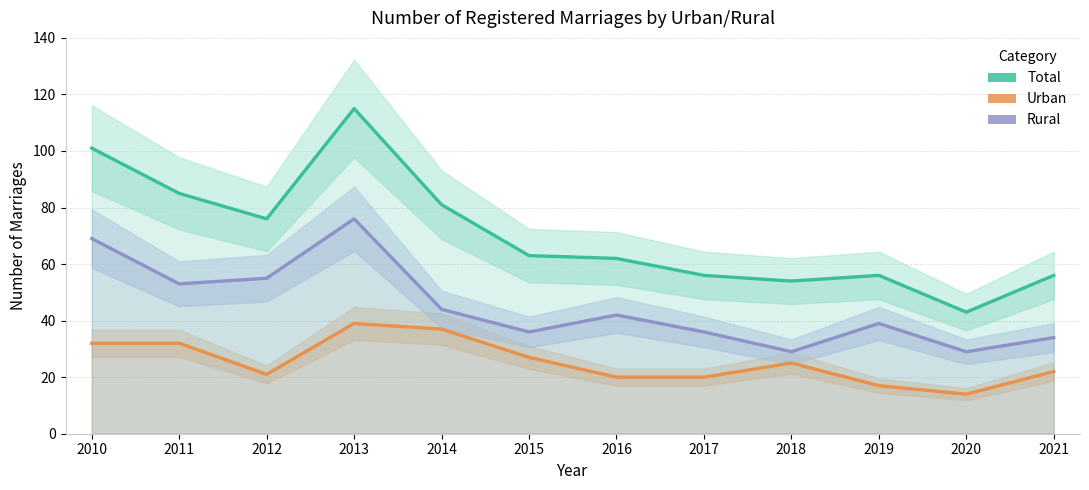

How many lines are shown in the chart?

3